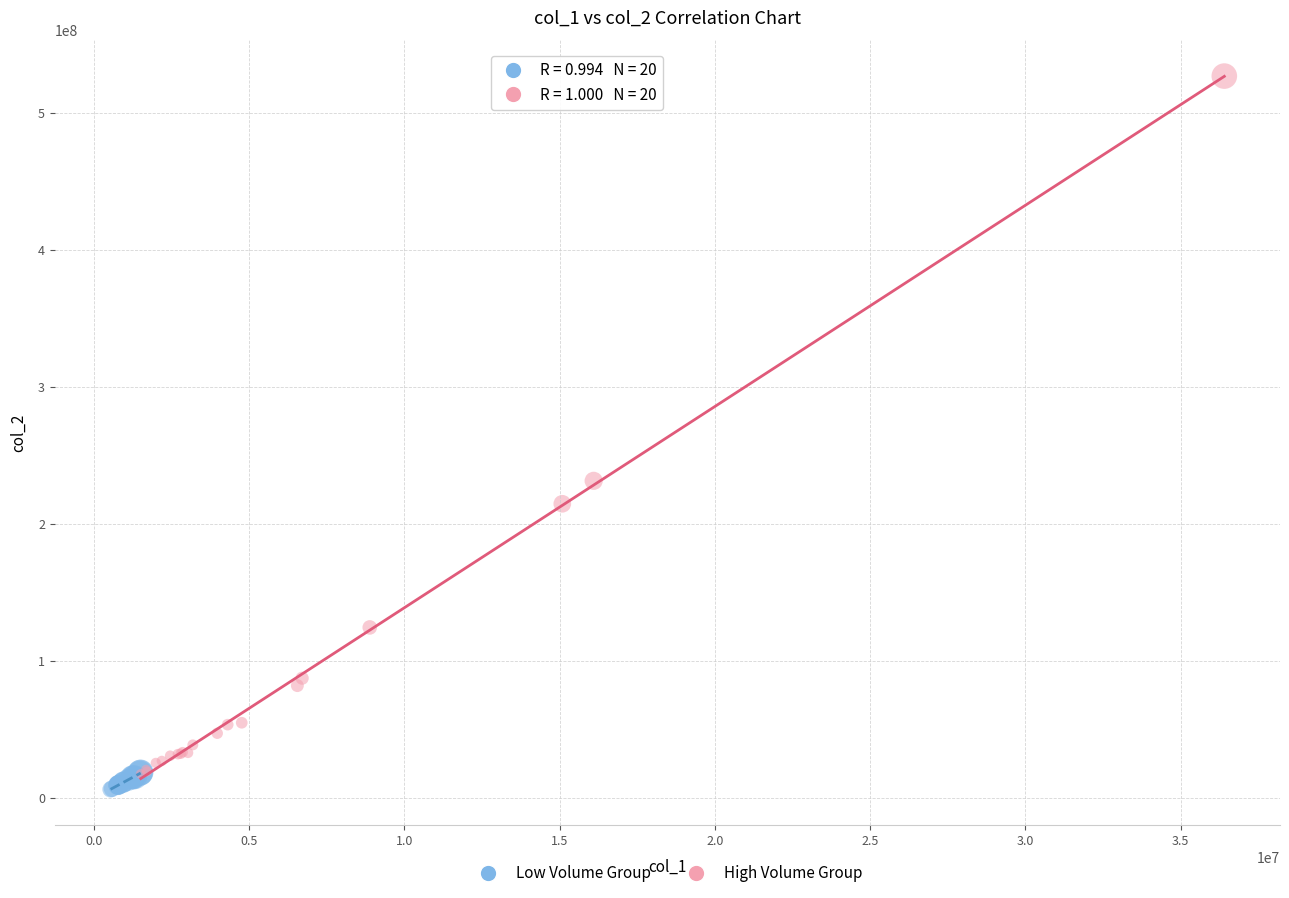

Which series reaches the maximum Y coordinate?

High Volume Group